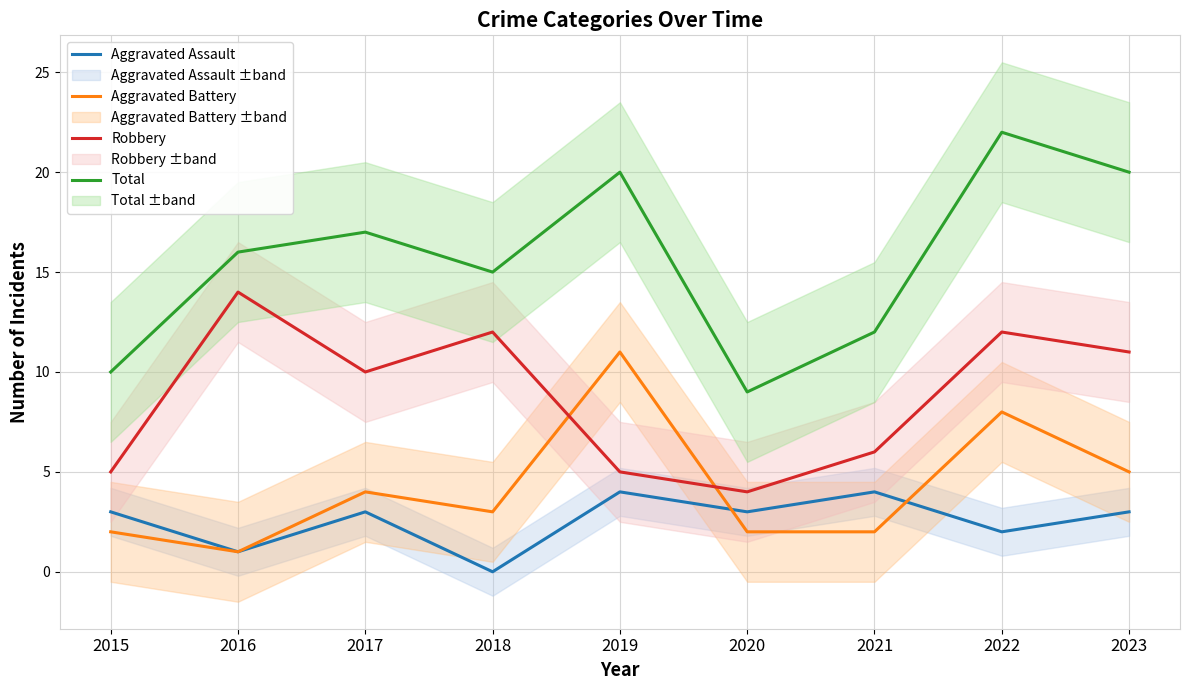

What is the difference between the maximum and minimum values in the Aggravated Battery series?

10